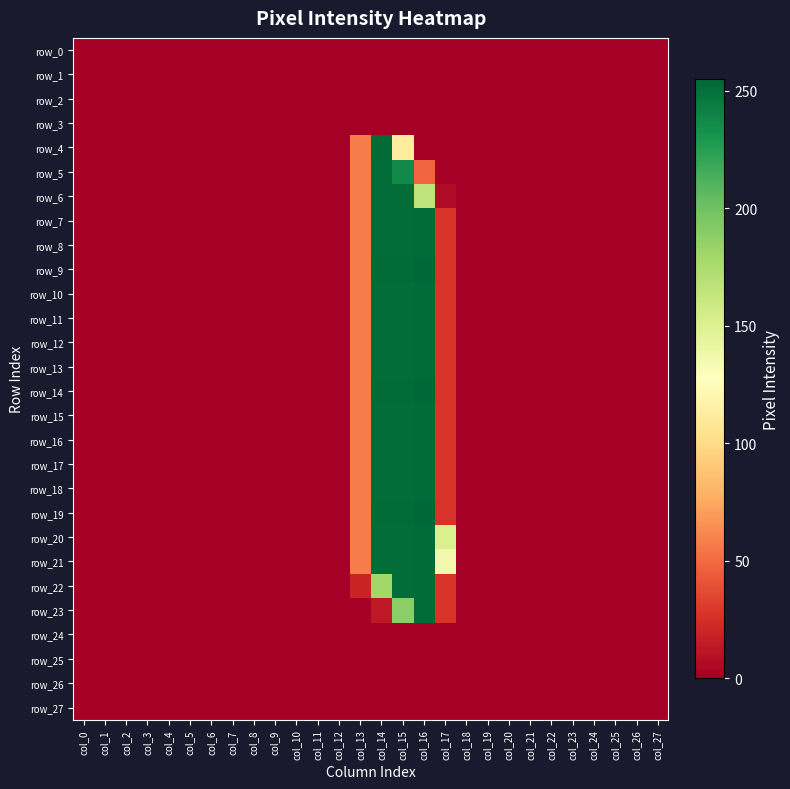

How many positive values does the row_10 series have?

5